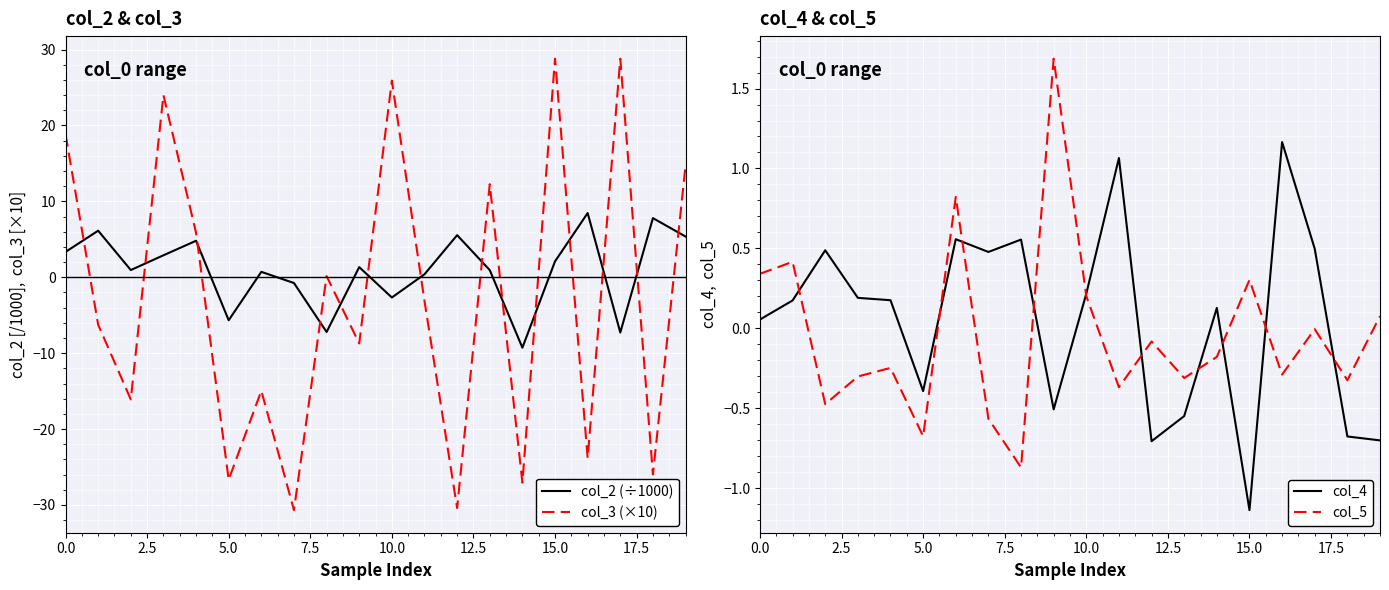

How many data points in col_2 (÷1000) are above 1?

10